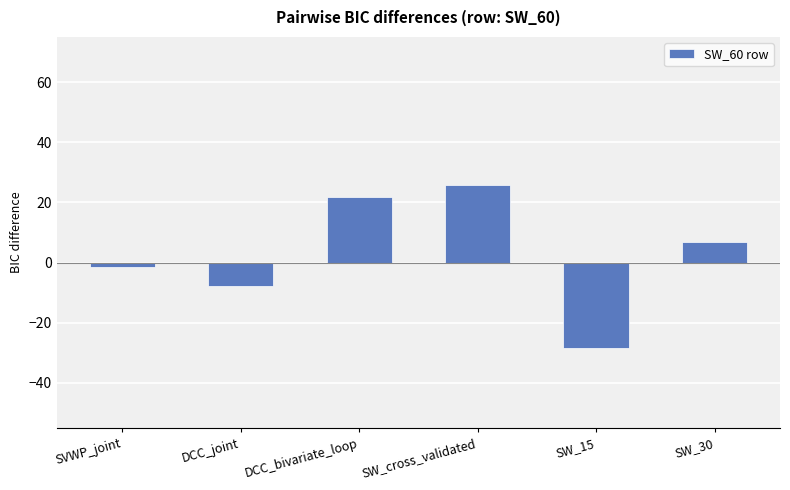

Where does the data first go above 6?

DCC_bivariate_loop